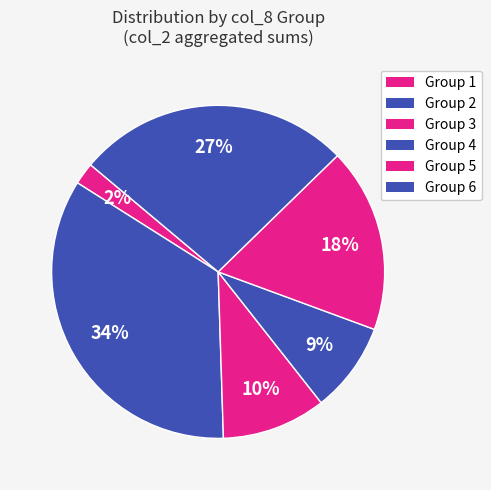

Count the number of slices in the pie.

6